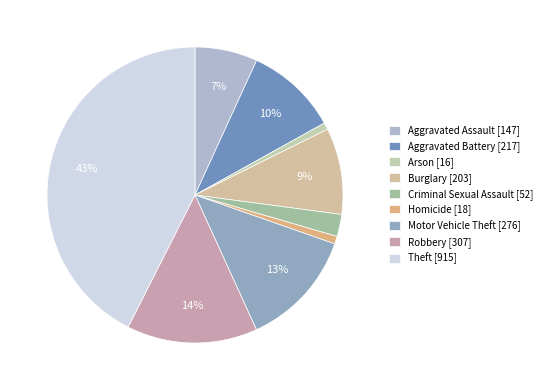

The Robbery slice represents 22% of the pie. True or false?

False